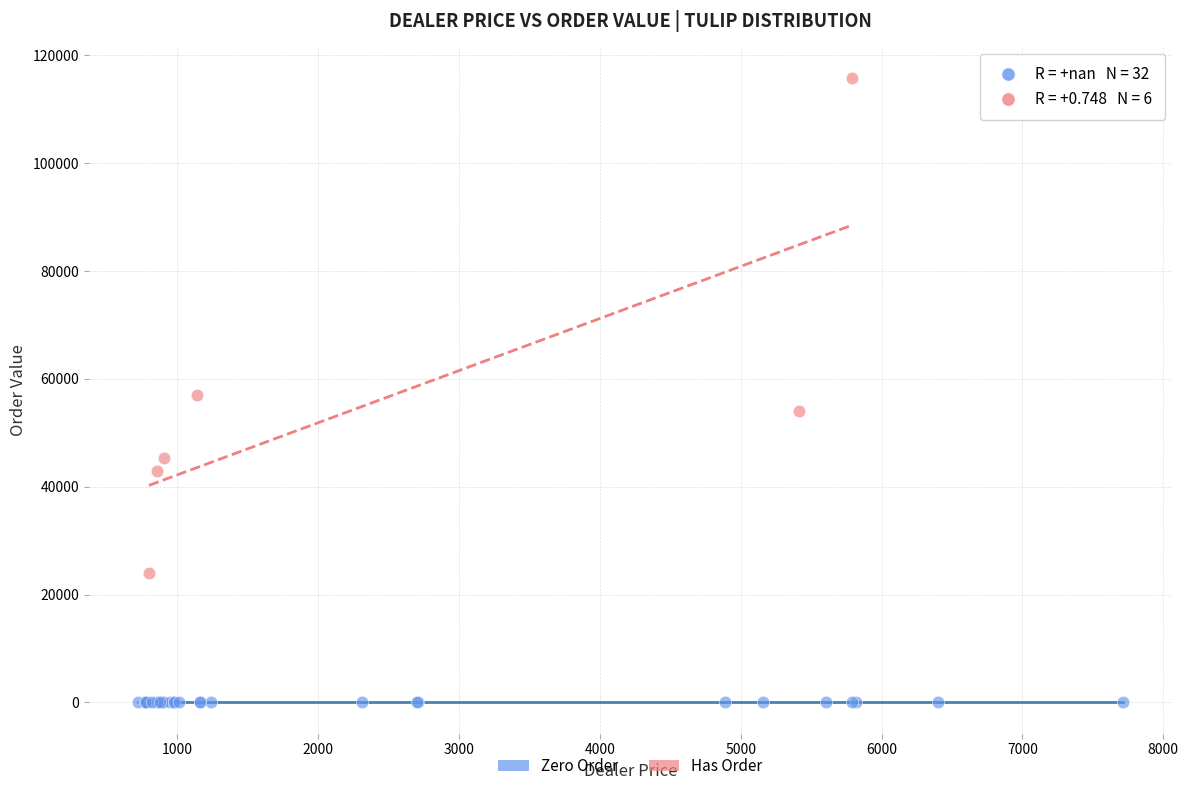

Which series contains the lowest Y value?

Zero Order